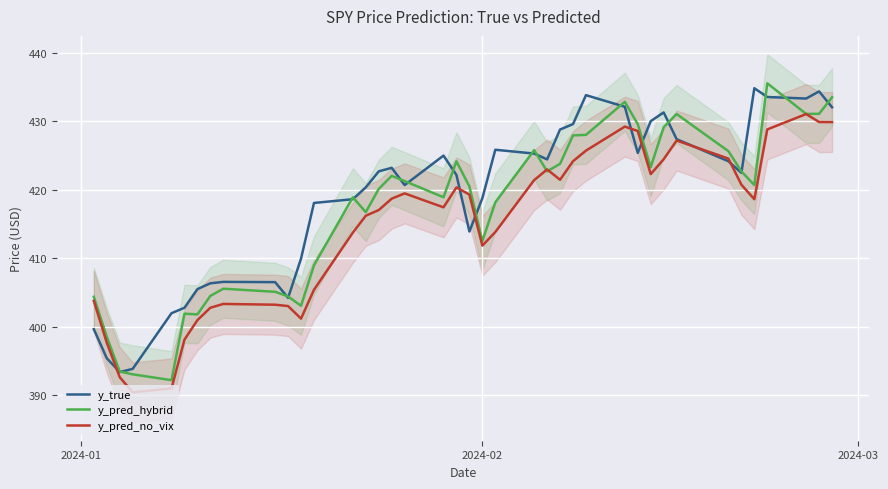

After their last crossing, which series has the higher values: y_true or y_pred_hybrid?

y_pred_hybrid